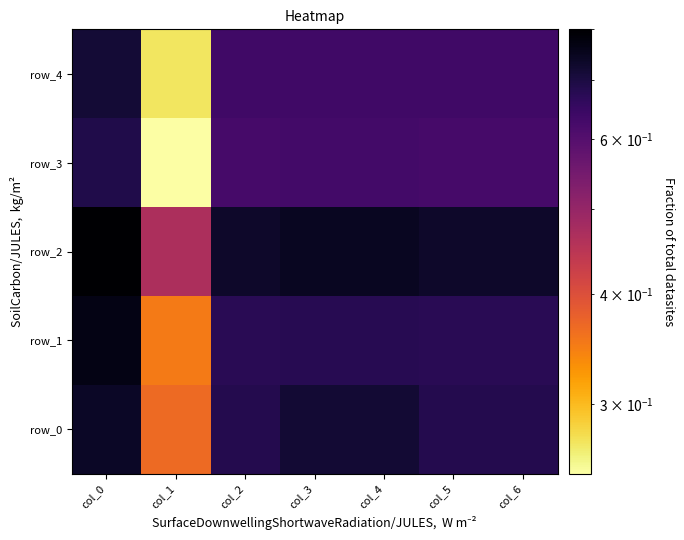

The value of row_4 at col_3 is 1.1. True or false?

False